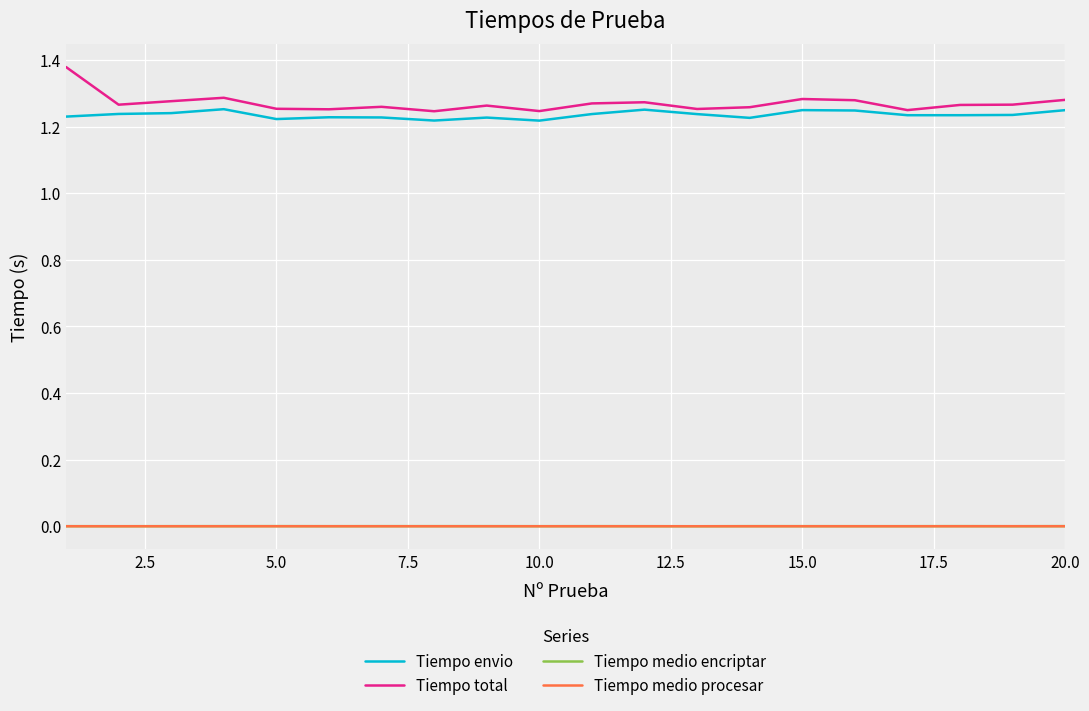

Which series has the widest spread of values?

Tiempo total